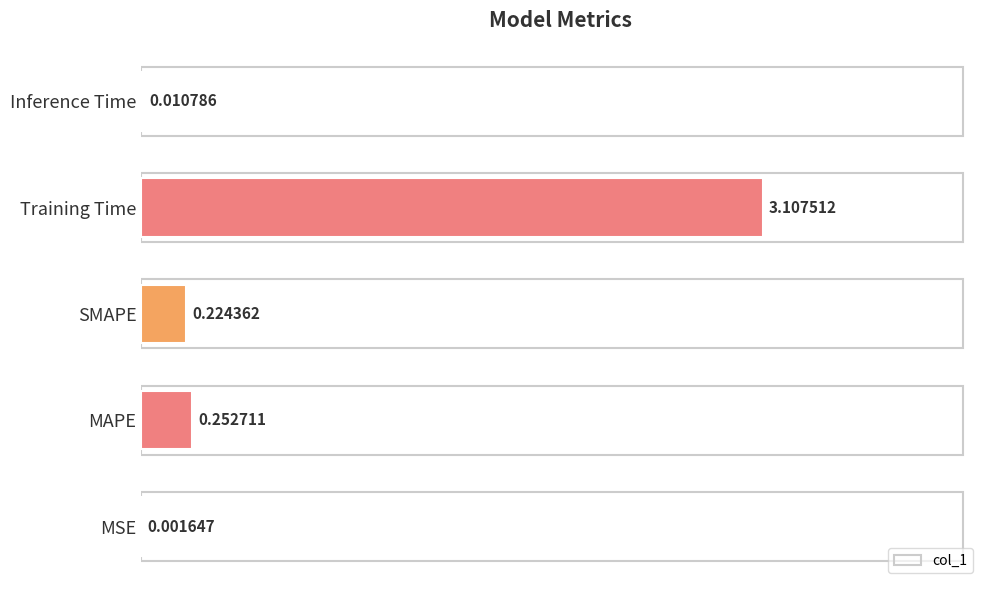

At which label is the value closest to 1?

MAPE